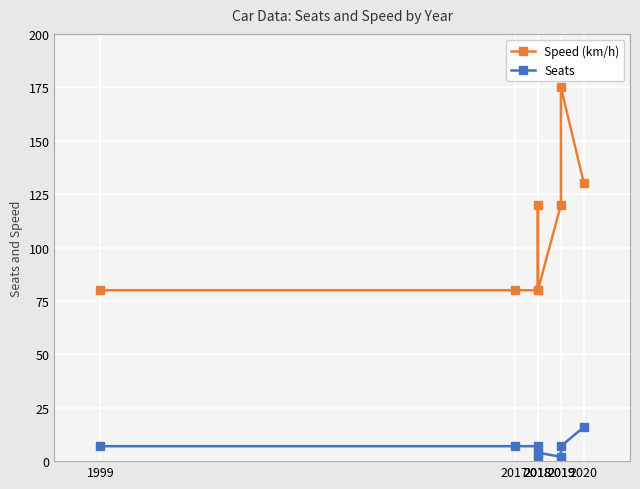

At which category is the sum across all series the highest?

2019